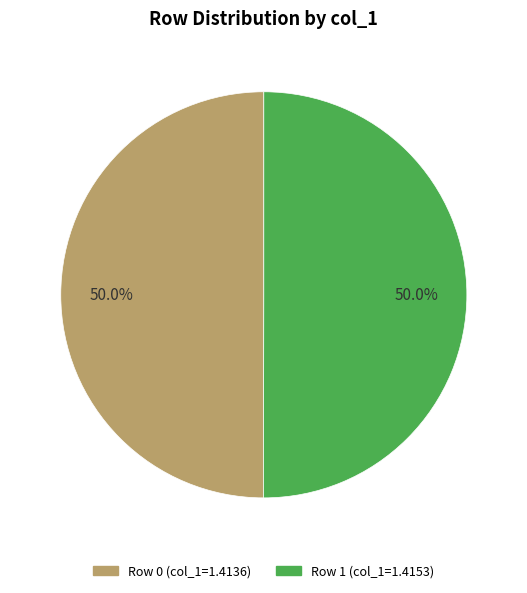

Which slice is the largest?

1